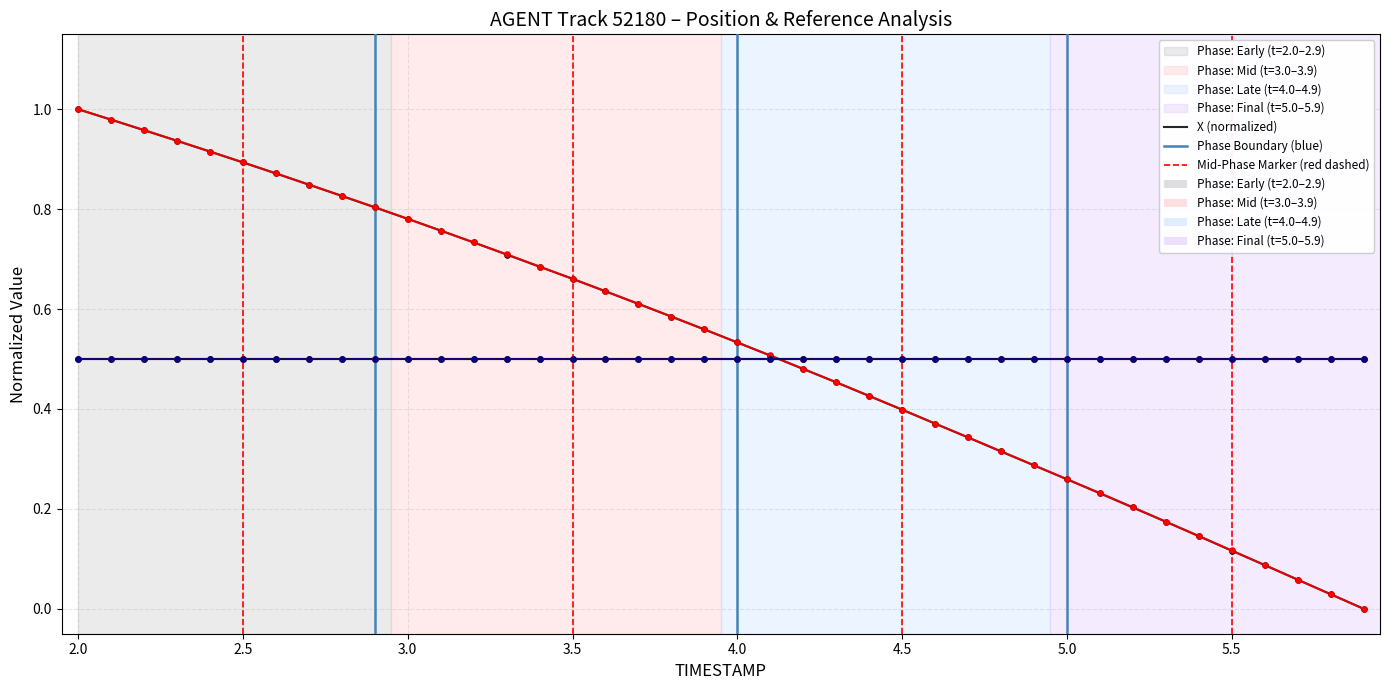

Does the chart have visible grid lines?

Yes